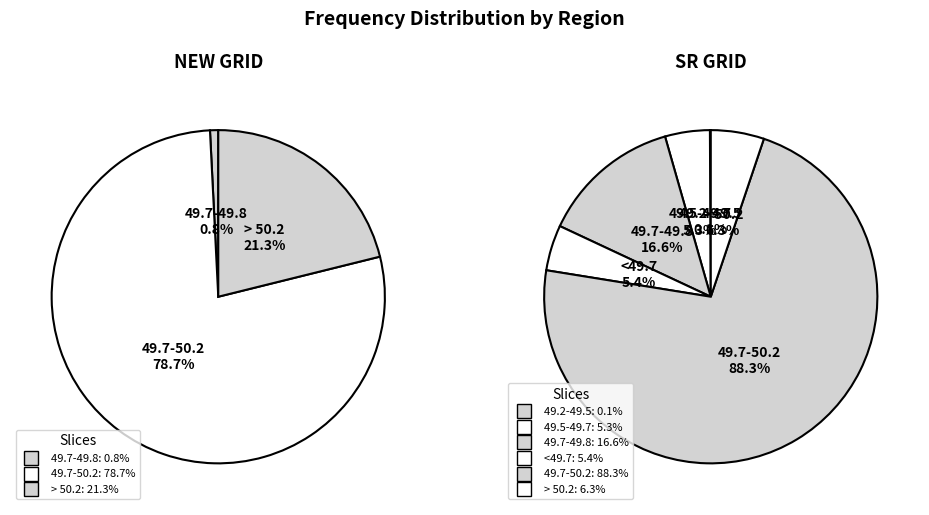

Does any single category account for the majority?

Yes